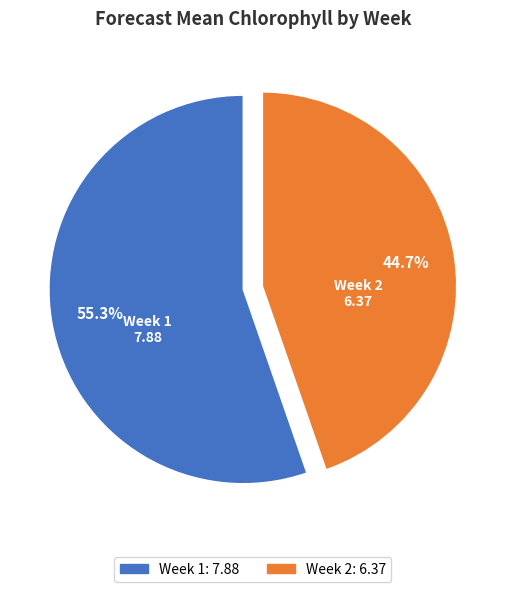

Rank the categories by value from highest to lowest.

Week 1, Week 2